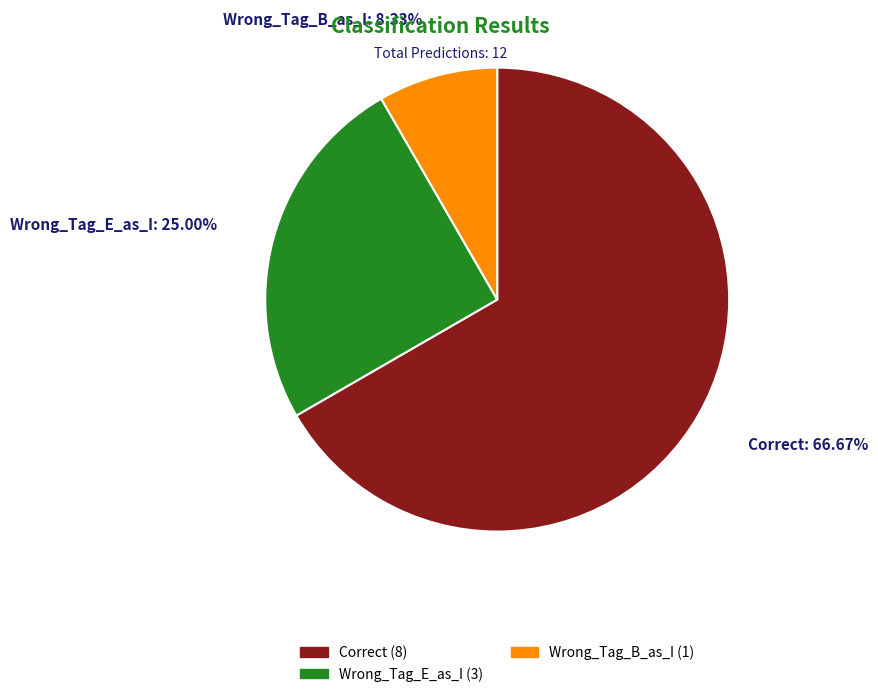

What is the ratio of the value at Correct to the value at Wrong_Tag_E_as_I?

2.7